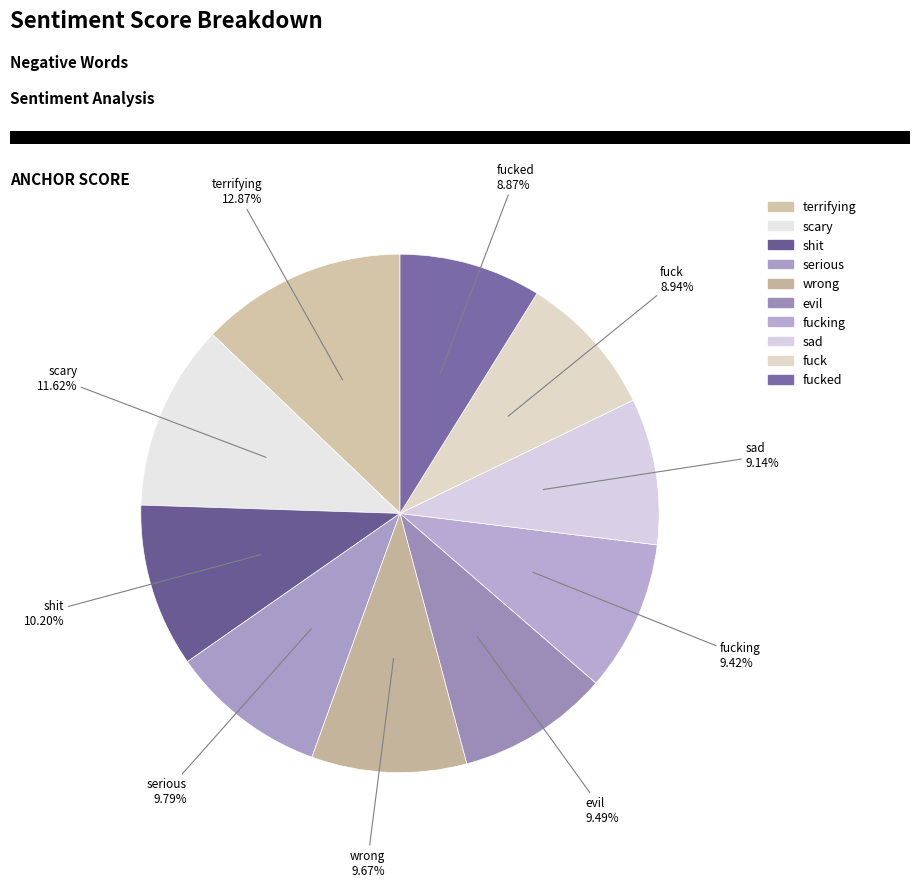

The scary slice represents 12% of the pie. True or false?

True